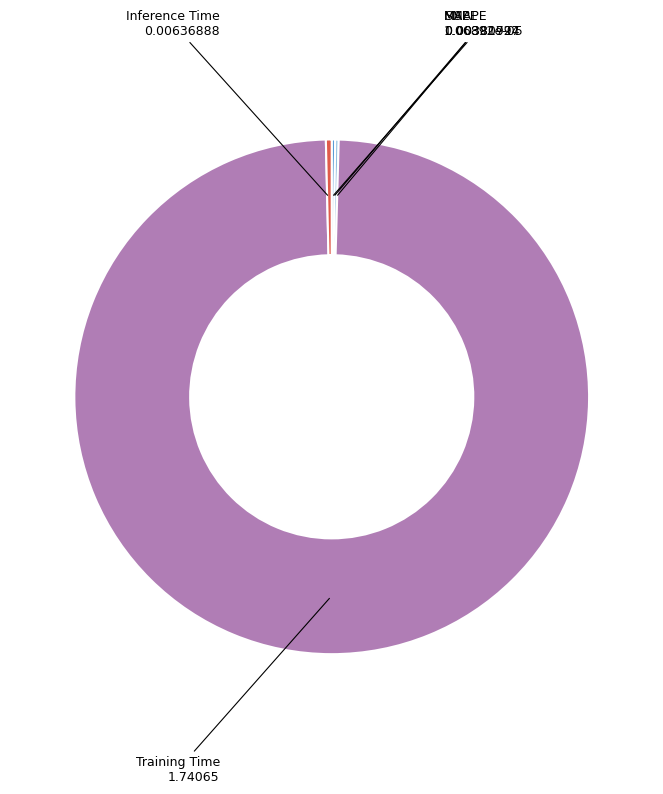

Is there any slice that represents more than half of the pie?

Yes